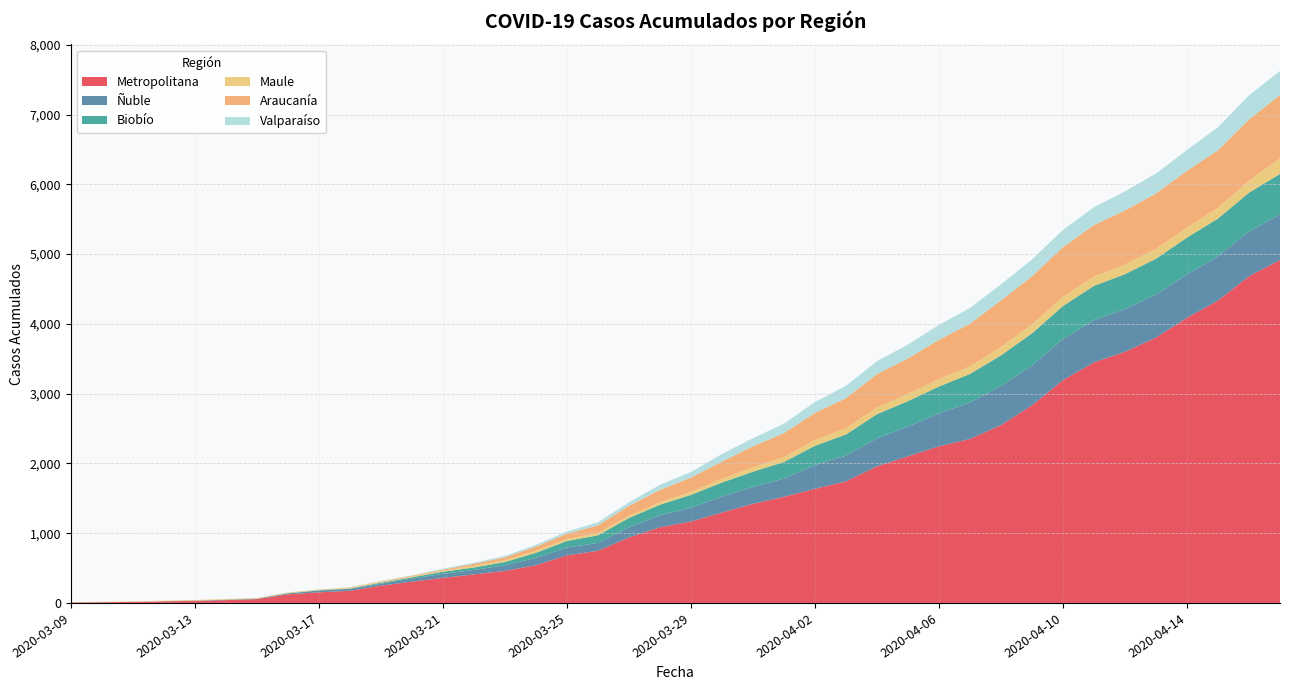

Reading left to right, list all the values displayed in this chart.

Metropolitana: 2020-03-09=7	2020-03-16=123	2020-03-23=459	2020-03-30=1295	2020-04-06=2244	2020-04-13=3803	2020-04-17=4915	2020-03-19=247	2020-03-26=746	2020-04-02=1636	2020-04-09=2832	2020-04-16=4682	2020-03-12=23	2020-03-29=1167	2020-04-05=2102	2020-04-12=3599	2020-03-15=54	2020-04-01=1521	2020-04-08=2548	2020-04-15=4334
Ñuble: 2020-03-09=0	2020-03-16=12	2020-03-23=81	2020-03-30=229	2020-04-06=474	2020-04-13=618	2020-04-17=656	2020-03-19=28	2020-03-26=114	2020-04-02=341	2020-04-09=571	2020-04-16=639	2020-03-12=1	2020-03-29=197	2020-04-05=425	2020-04-12=613	2020-03-15=4	2020-04-01=259	2020-04-08=561	2020-04-15=634
Biobío: 2020-03-09=1	2020-03-16=4	2020-03-23=46	2020-03-30=201	2020-04-06=383	2020-04-13=512	2020-04-17=578	2020-03-19=14	2020-03-26=109	2020-04-02=275	2020-04-09=460	2020-04-16=559	2020-03-12=1	2020-03-29=185	2020-04-05=365	2020-04-12=500	2020-03-15=3	2020-04-01=240	2020-04-08=439	2020-04-15=542
Maule: 2020-03-09=4	2020-03-16=9	2020-03-23=28	2020-03-30=54	2020-04-06=108	2020-04-13=141	2020-04-17=223	2020-03-19=14	2020-03-26=31	2020-04-02=82	2020-04-09=128	2020-04-16=167	2020-03-12=7	2020-03-29=42	2020-04-05=103	2020-04-12=138	2020-03-15=9	2020-04-01=71	2020-04-08=119	2020-04-15=152
Araucanía: 2020-03-09=0	2020-03-16=1	2020-03-23=40	2020-03-30=247	2020-04-06=562	2020-04-13=795	2020-04-17=907	2020-03-19=7	2020-03-26=111	2020-04-02=389	2020-04-09=689	2020-04-16=882	2020-03-12=0	2020-03-29=205	2020-04-05=509	2020-04-12=775	2020-03-15=0	2020-04-01=343	2020-04-08=669	2020-04-15=826
Valparaíso: 2020-03-09=0	2020-03-16=1	2020-03-23=19	2020-03-30=108	2020-04-06=198	2020-04-13=273	2020-04-17=345	2020-03-19=4	2020-03-26=44	2020-04-02=156	2020-04-09=230	2020-04-16=330	2020-03-12=0	2020-03-29=80	2020-04-05=191	2020-04-12=254	2020-03-15=0	2020-04-01=136	2020-04-08=225	2020-04-15=299